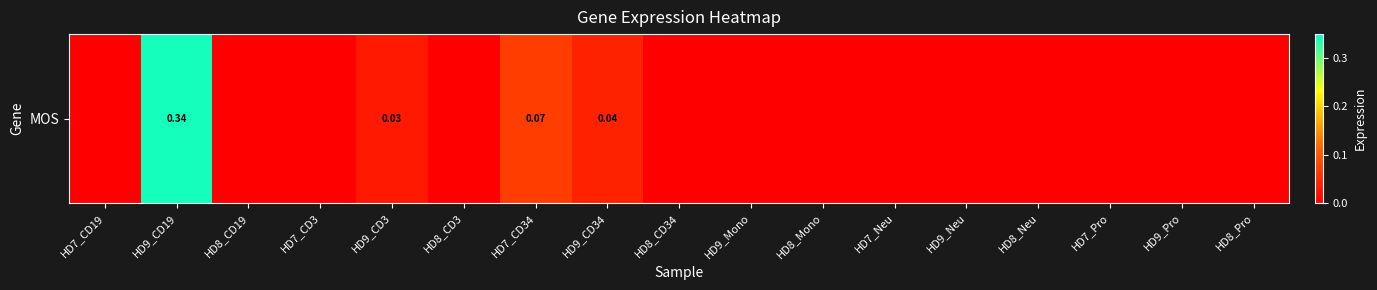

What is the greatest value displayed?

0.3